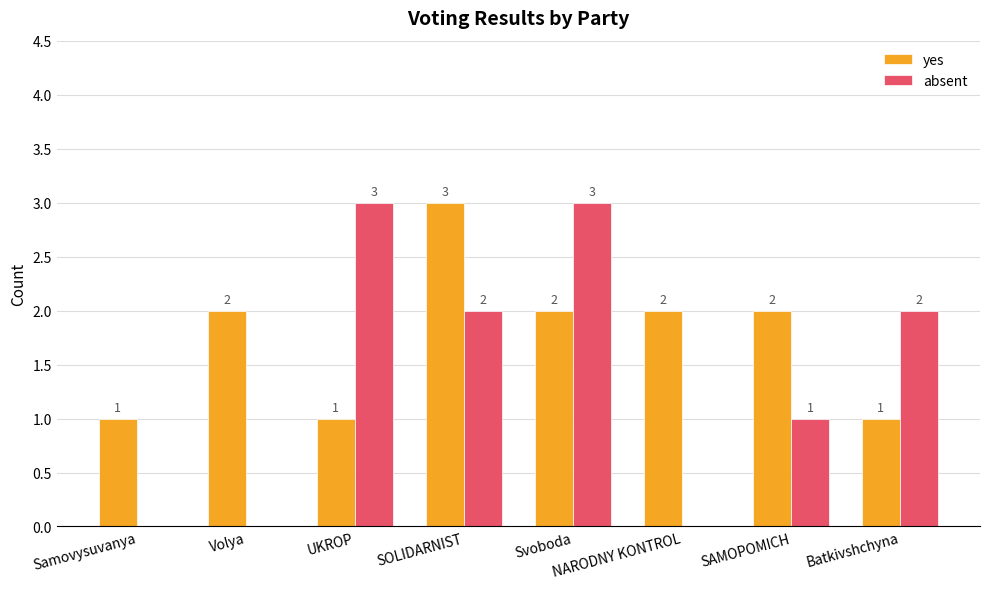

How many distinct data groups are displayed?

2